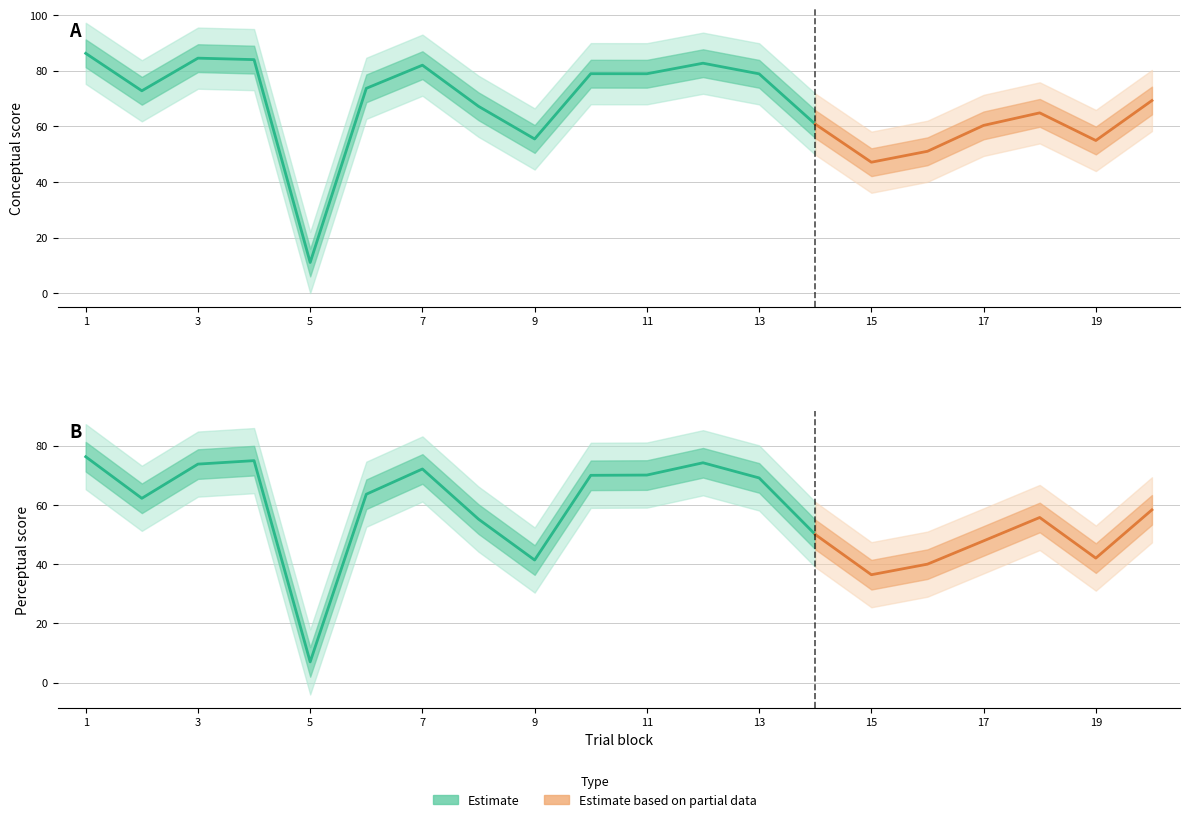

How many data points in perceptual are less than 62?

10